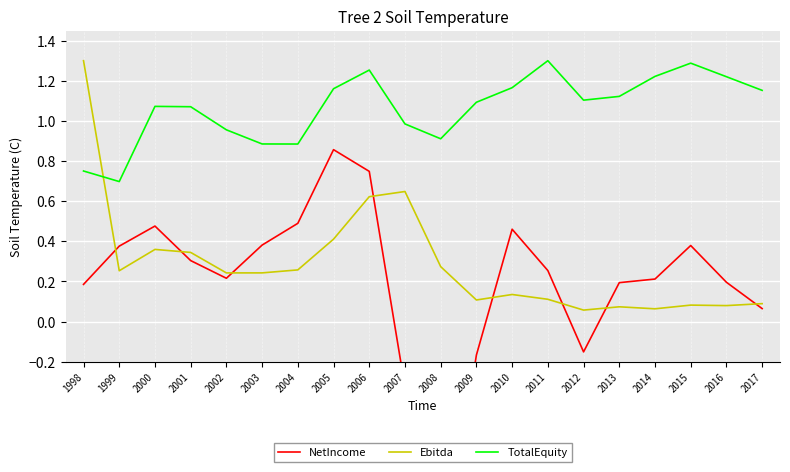

Which series has the largest range (max minus min)?

NetIncome